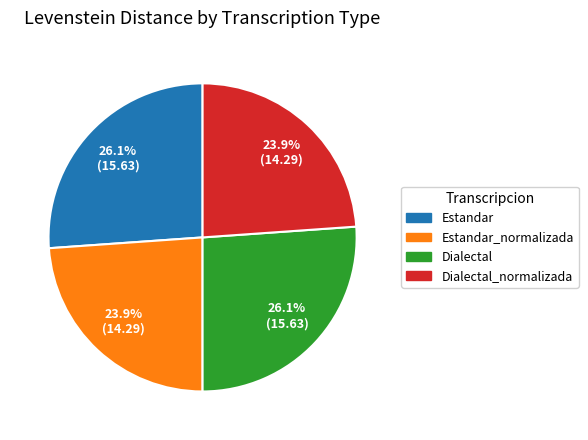

Is there a majority slice in this chart?

No